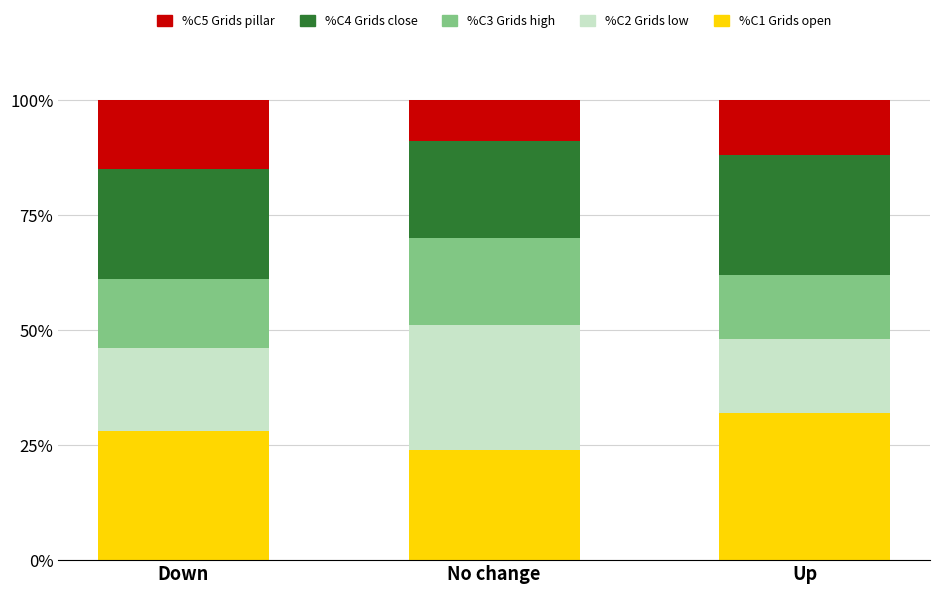

At which category is the sum across all series the highest?

Down